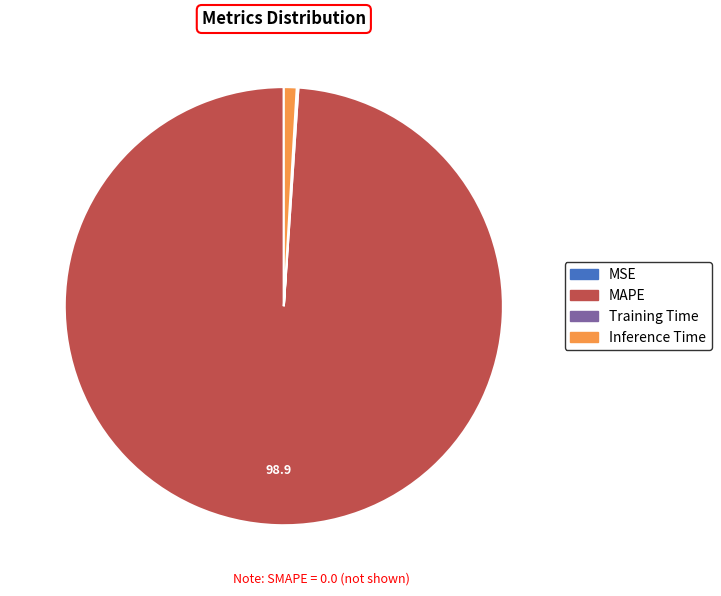

Which slice is the largest?

MAPE